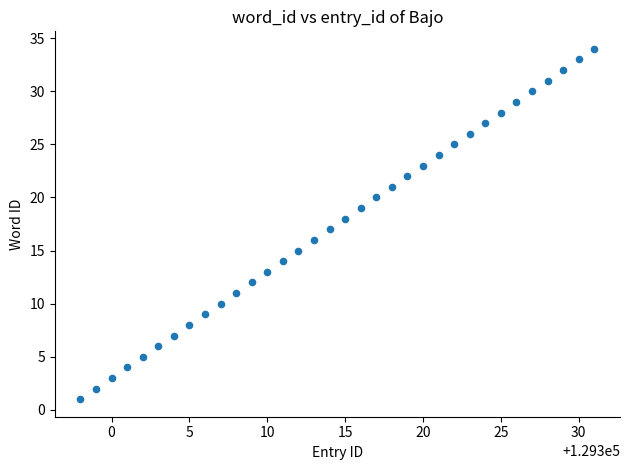

What is the range of X values (max minus min)?

33